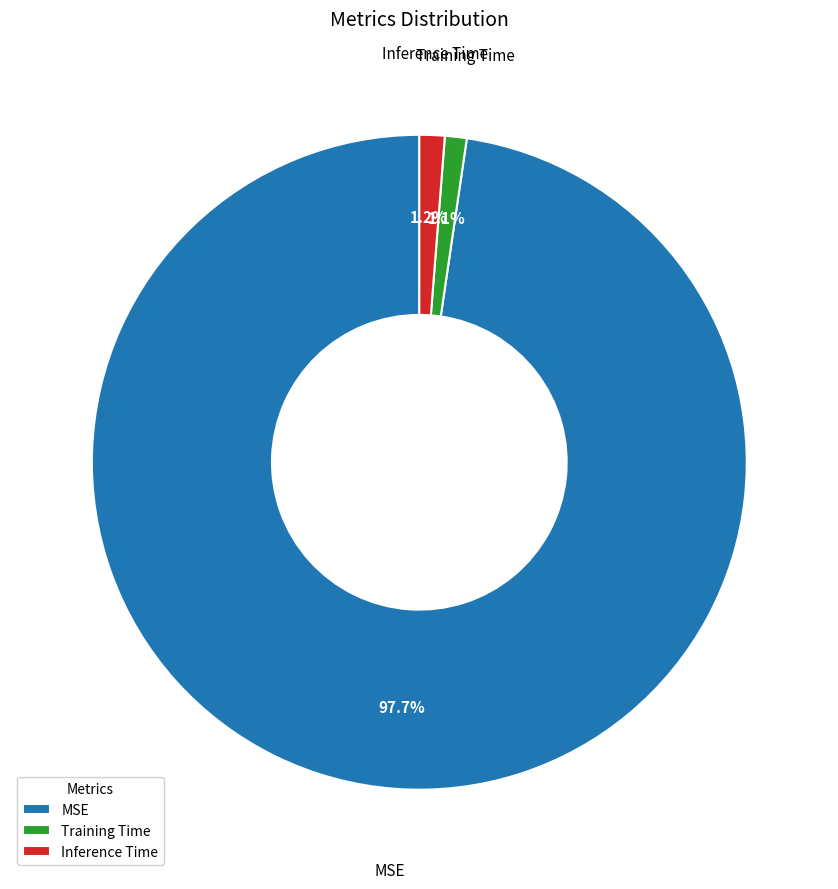

How many slices are in this pie chart?

3